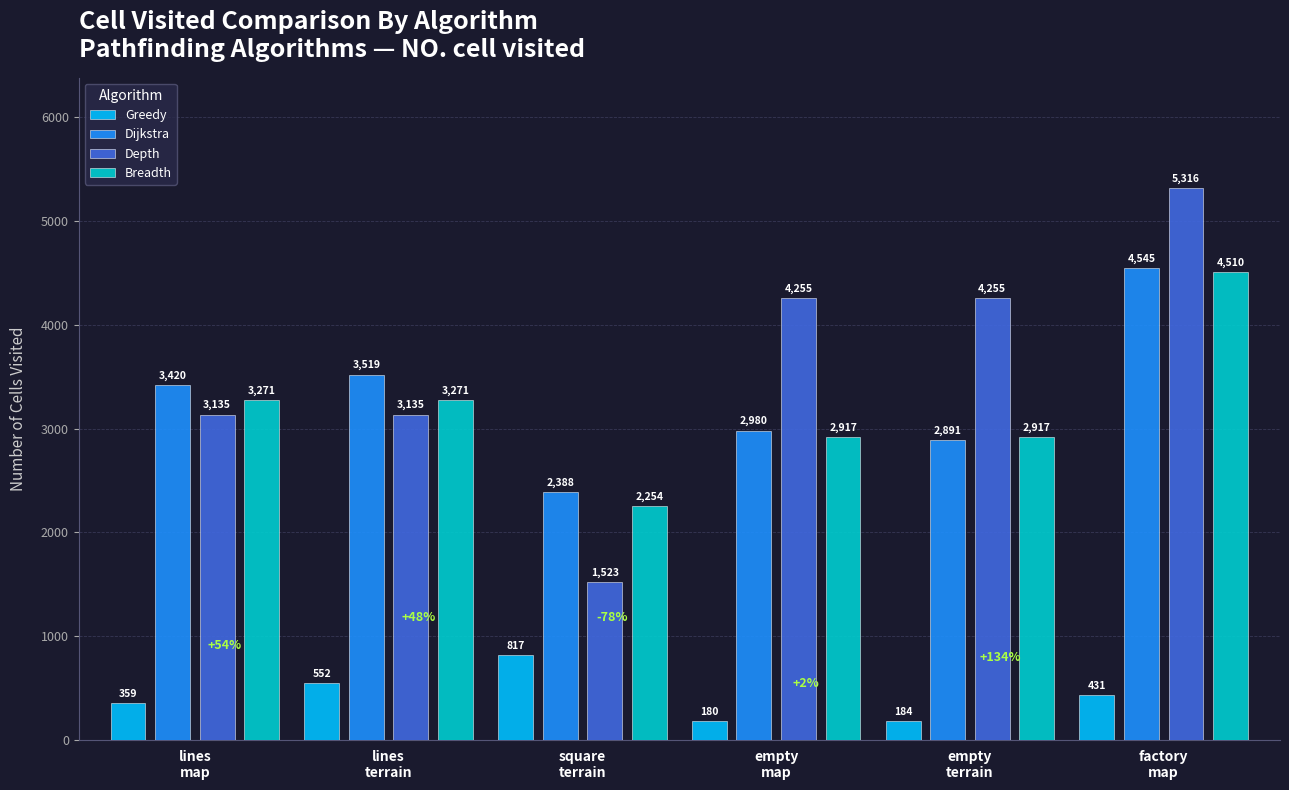

What is the sum of the Greedy values at empty
map and lines
map?

539